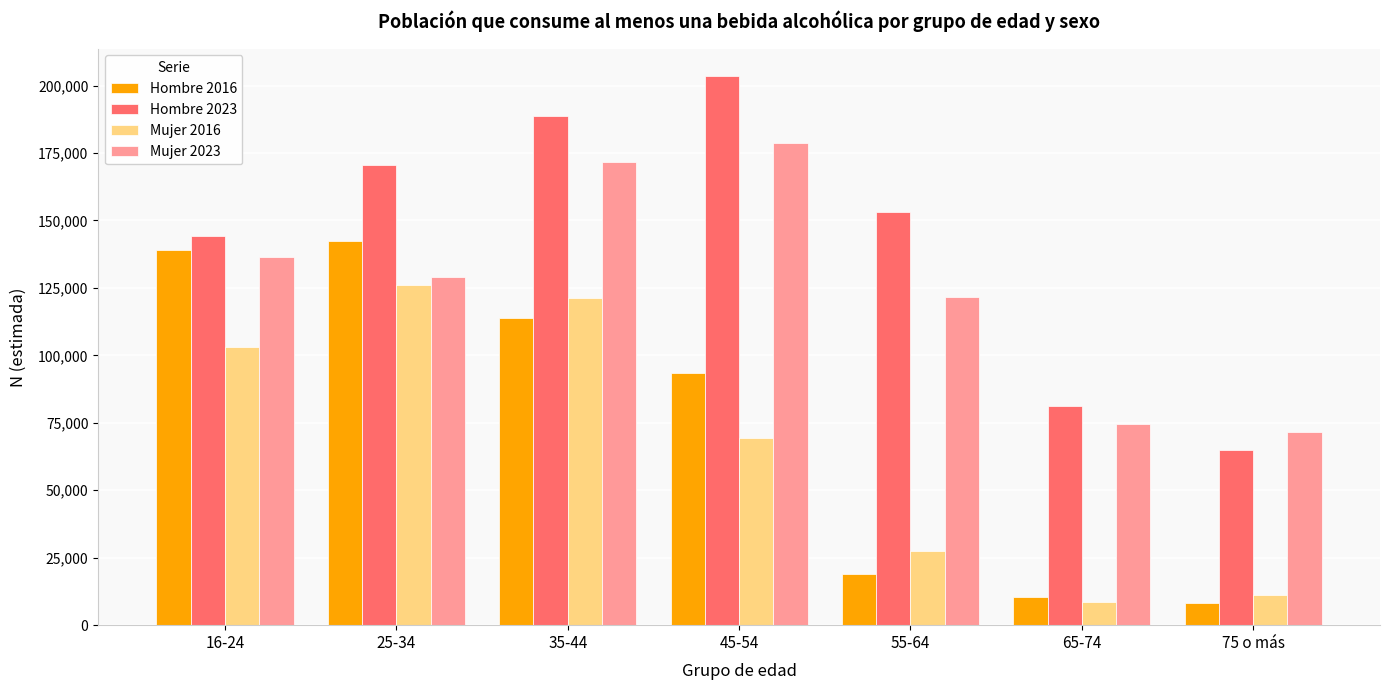

What is the label of the 1st bar from the left?

16-24